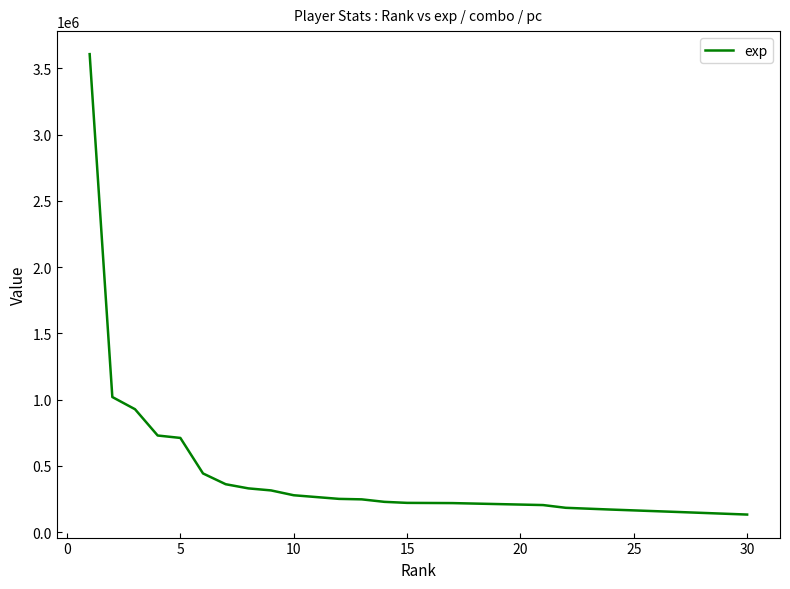

What is the greatest value displayed?

3607088